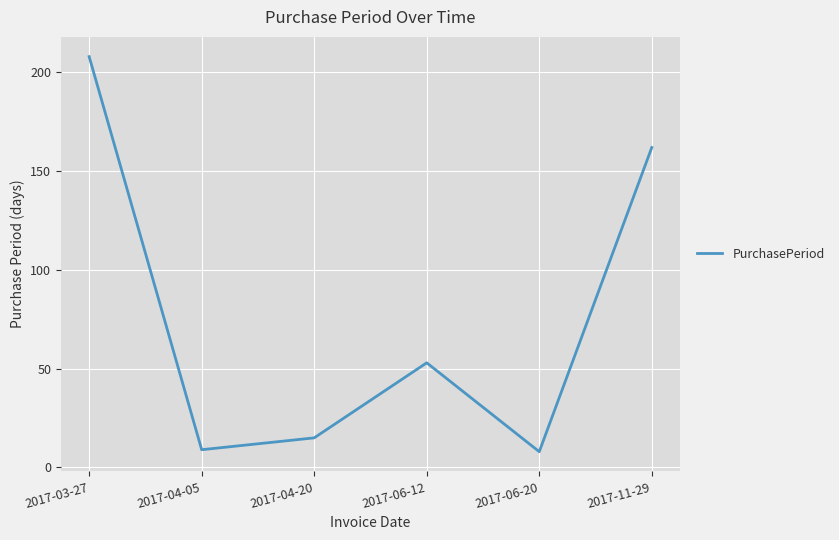

What is the change in value from 2017-04-20 to 2017-06-20?

-7